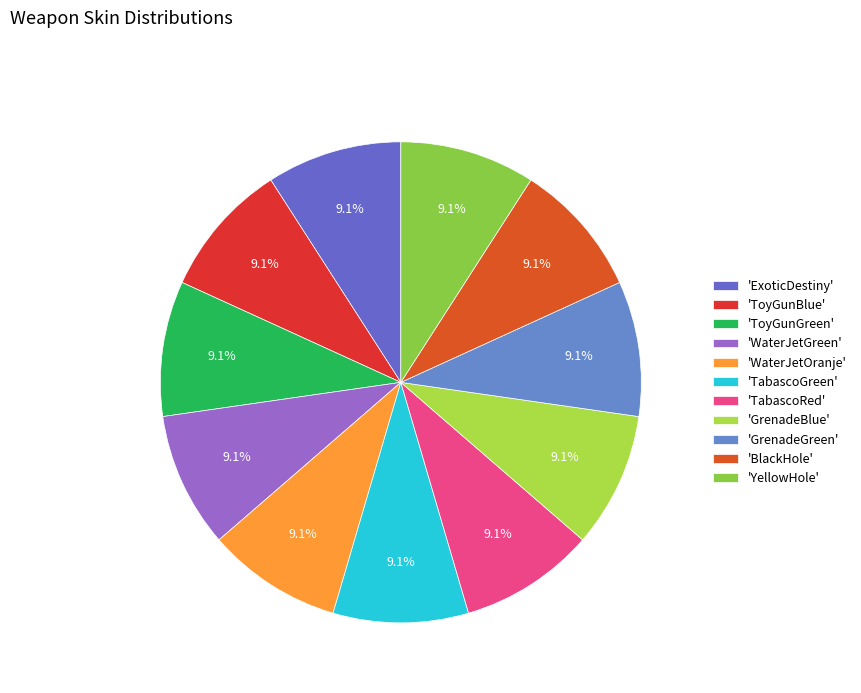

Rank the categories by value from highest to lowest.

ExoticDestiny, ToyGunBlue, ToyGunGreen, WaterJetGreen, WaterJetOranje, GrenadeBlue, GrenadeGreen, BlackHole, YellowHole, TabascoGreen, TabascoRed